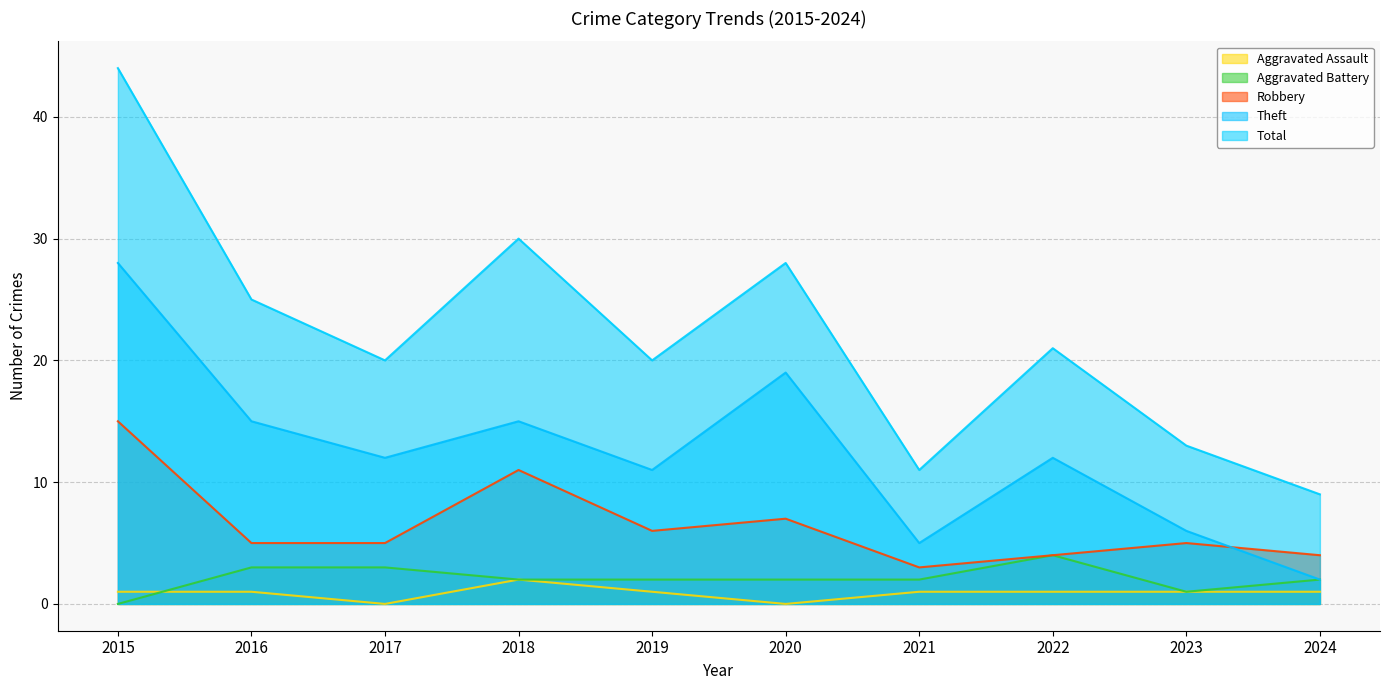

Which label corresponds to the smallest value in the chart?

2017